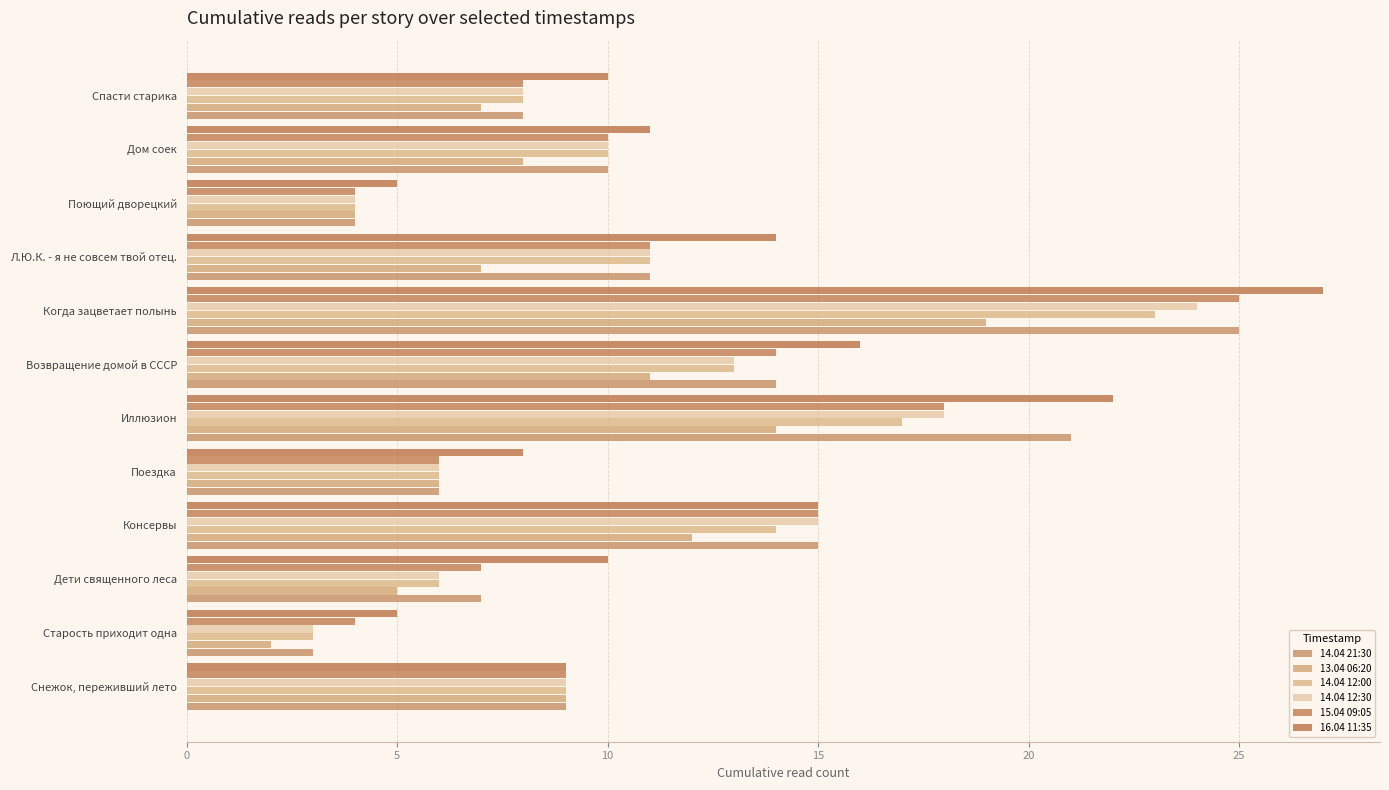

At which label does 16.04 11:35 reach its peak?

Когда зацветает полынь